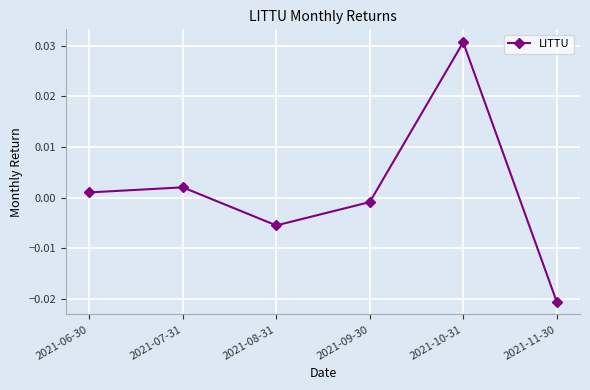

What position from the left is 2021-10-31?

5